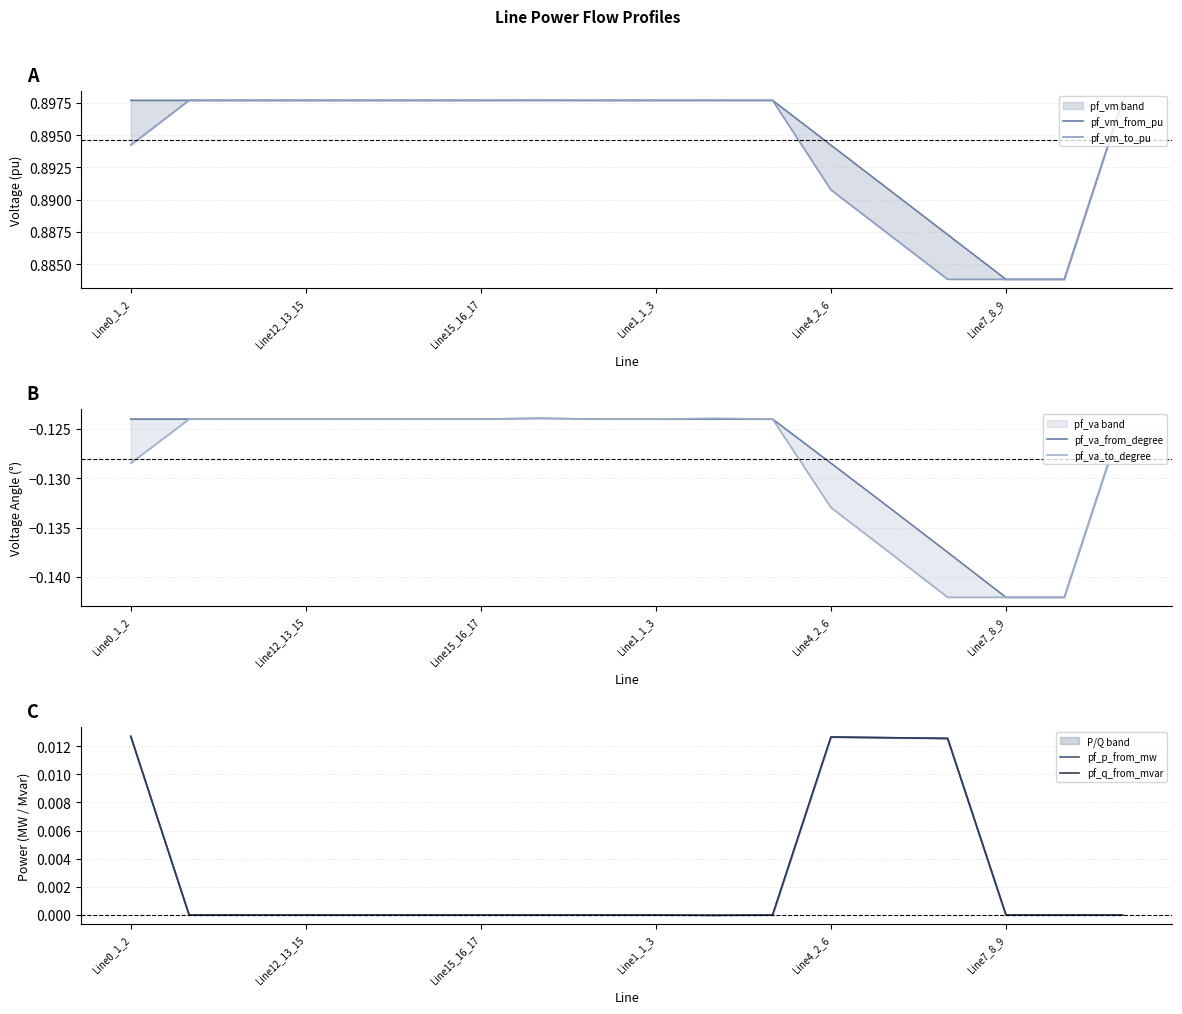

True or false: pf_va_from_degree and pf_q_from_mvar intersect in this chart.

False